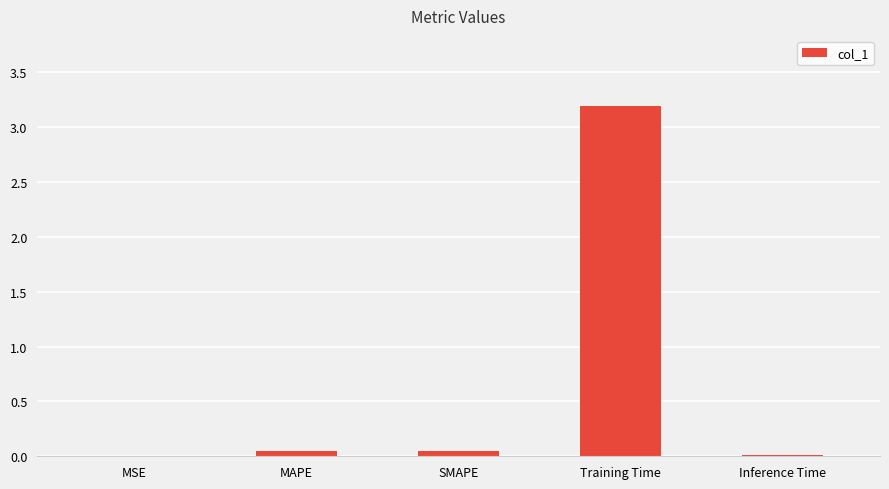

Is it true that the value at Inference Time is 0.0?

True